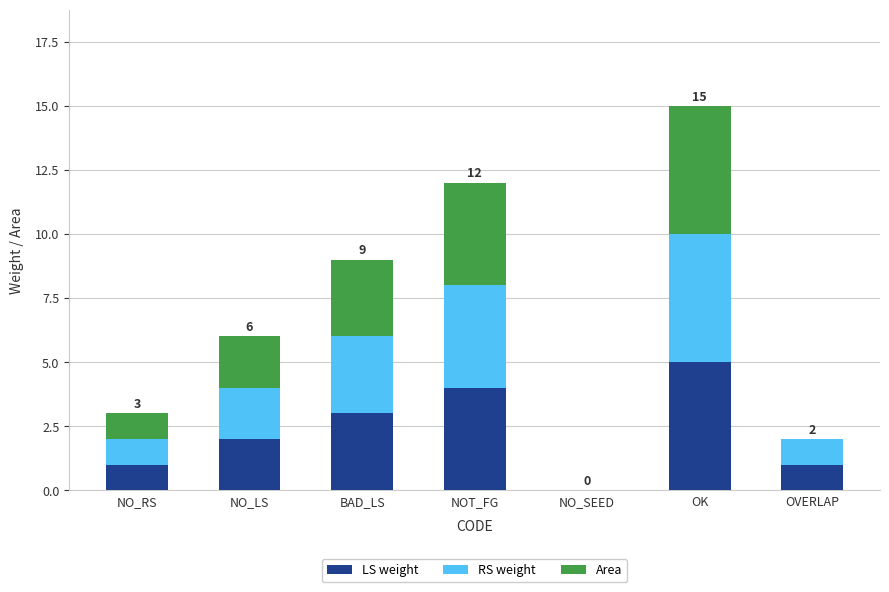

The value of LS weight at NO_SEED is 0. True or false?

True